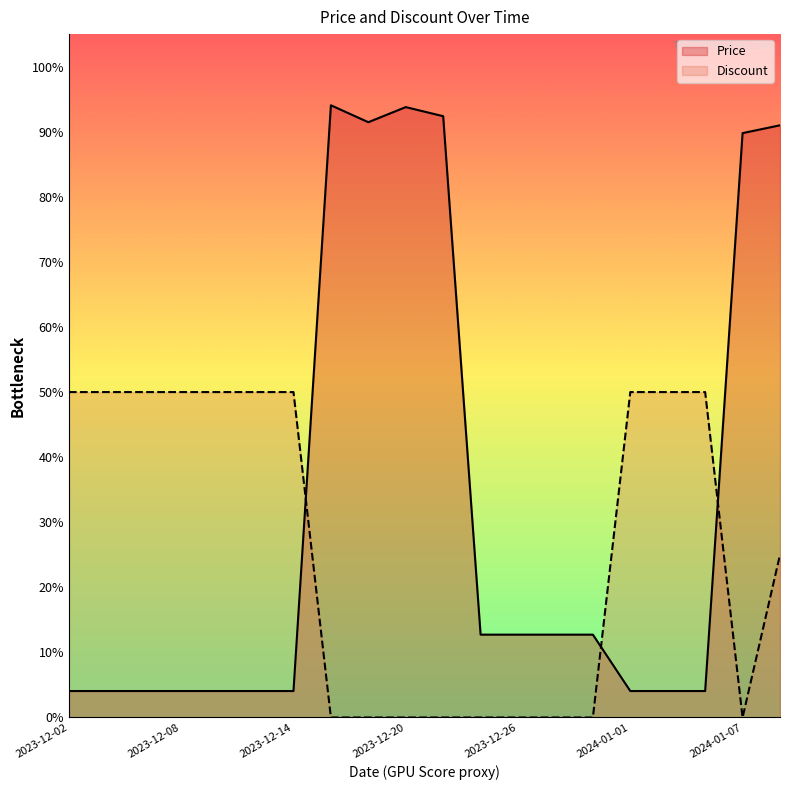

List the labels in order of Price value, smallest first.

2023-12-02, 2023-12-04, 2023-12-06, 2023-12-08, 2023-12-10, 2023-12-12, 2023-12-14, 2024-01-01, 2024-01-03, 2024-01-05, 2023-12-24, 2023-12-26, 2023-12-28, 2023-12-30, 2024-01-07, 2024-01-09, 2023-12-18, 2023-12-22, 2023-12-20, 2023-12-16